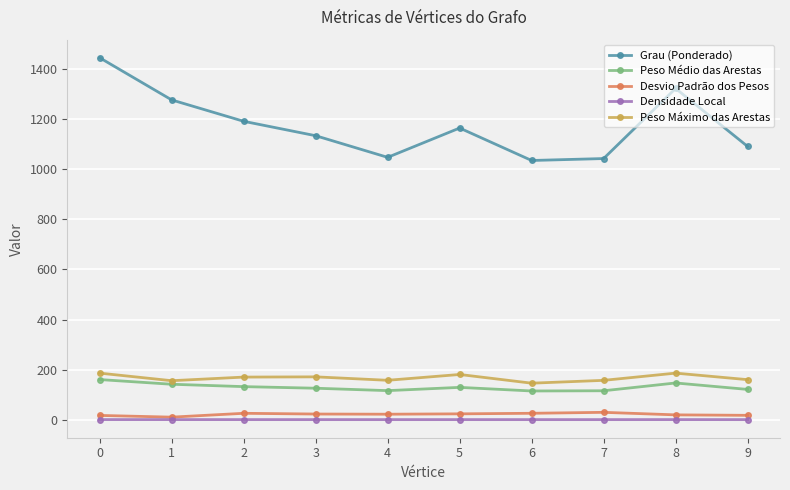

What is the highest value of the Peso Médio das Arestas series?

160.5